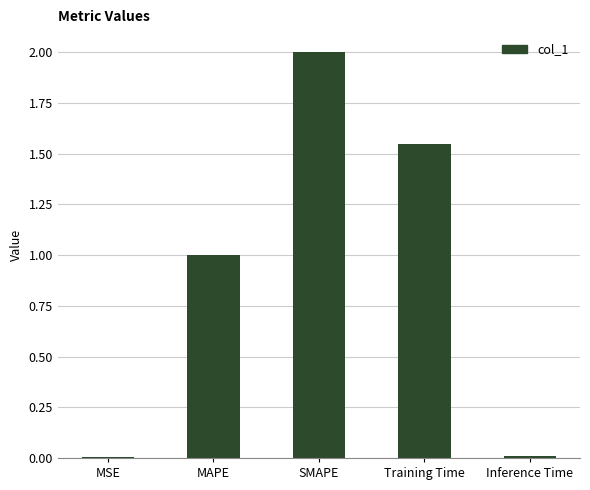

Where is the data nearest to the value 1?

MAPE